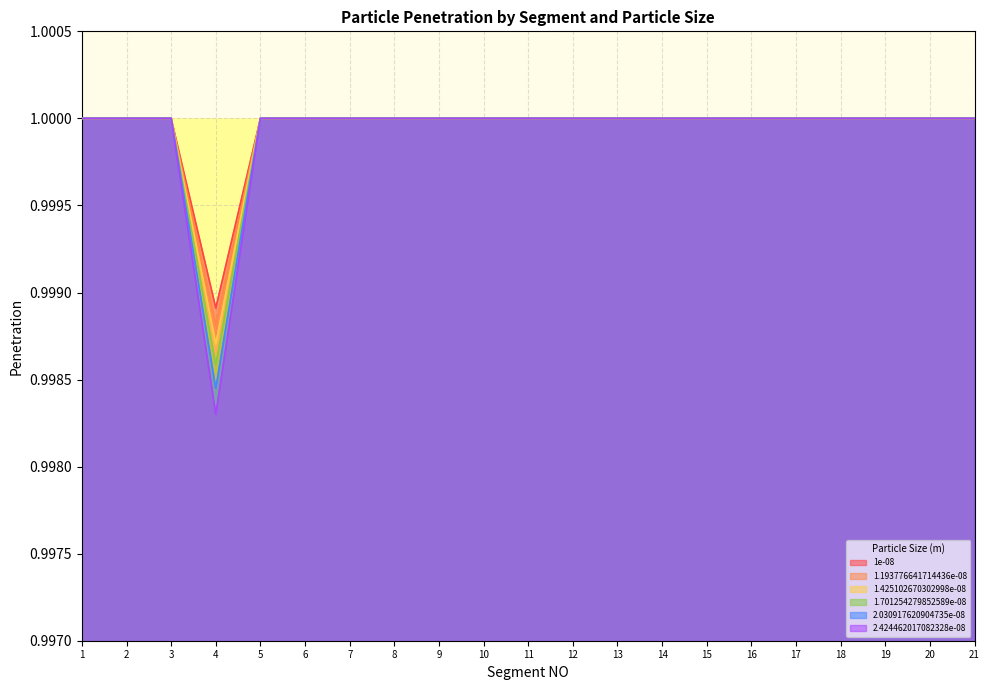

Which series has the largest total across all categories?

1e-08